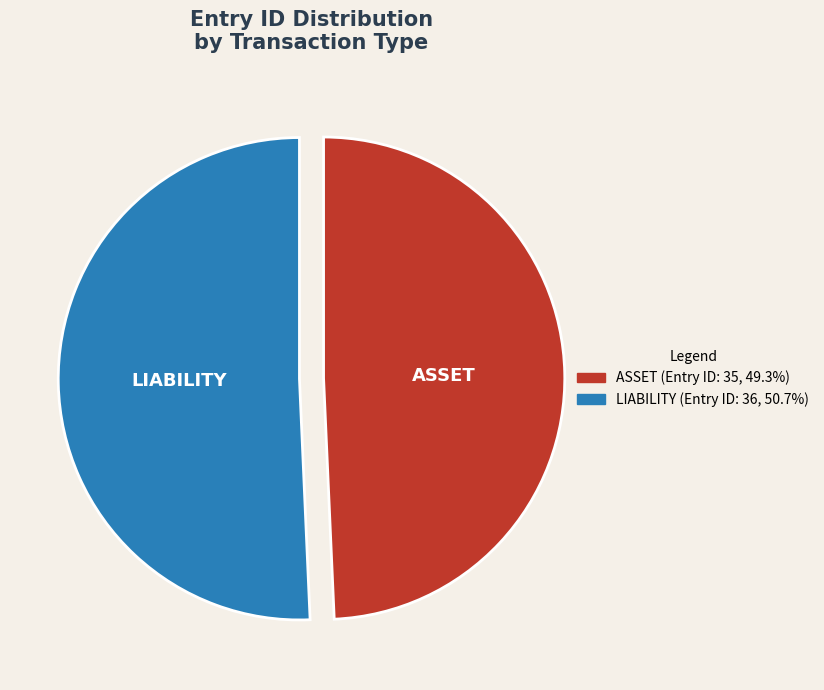

Is LIABILITY the majority of the pie?

Yes